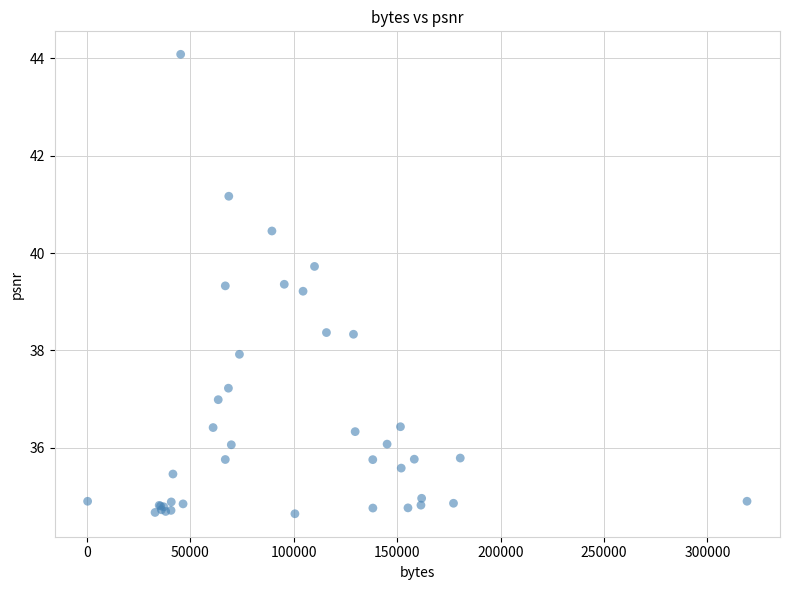

What Y value in the scatter plot is closest to 39?

39.2